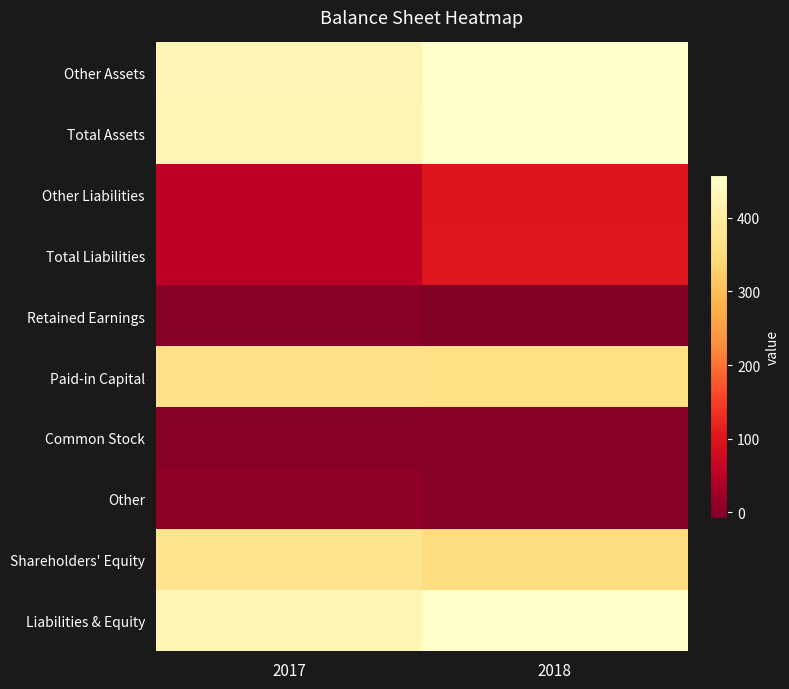

How many categories are shown in the chart?

2